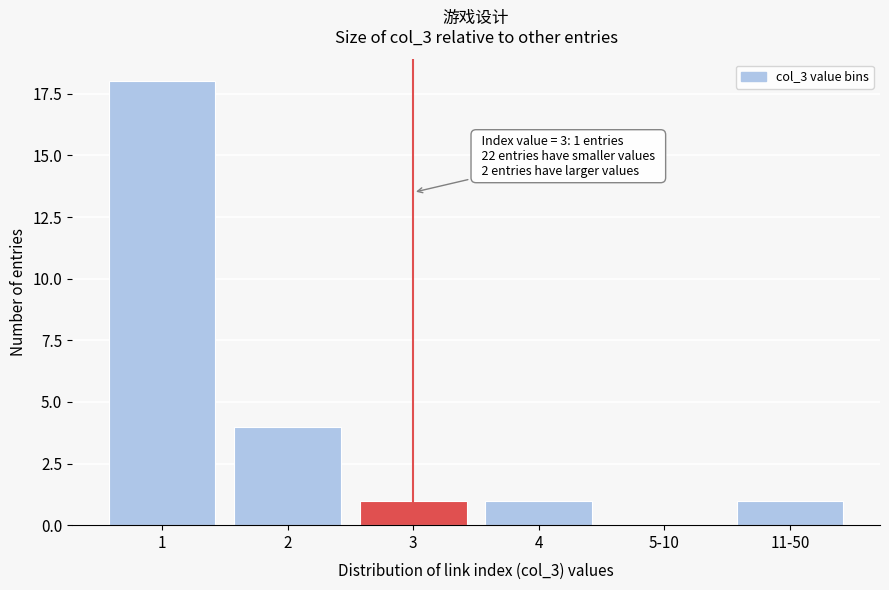

Reading right to left, transcribe all the data shown in this chart.

11-50=1	5-10=0	4=1	3=1	2=4	1=18